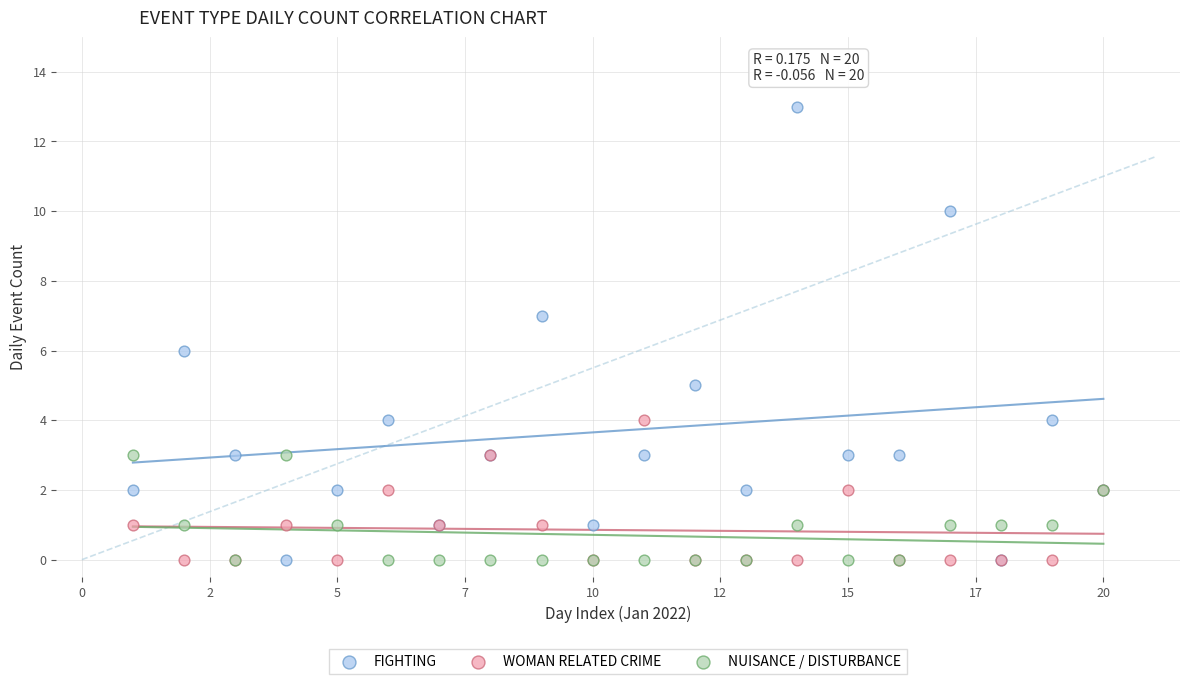

Which series has the largest Y range (max minus min)?

FIGHTING